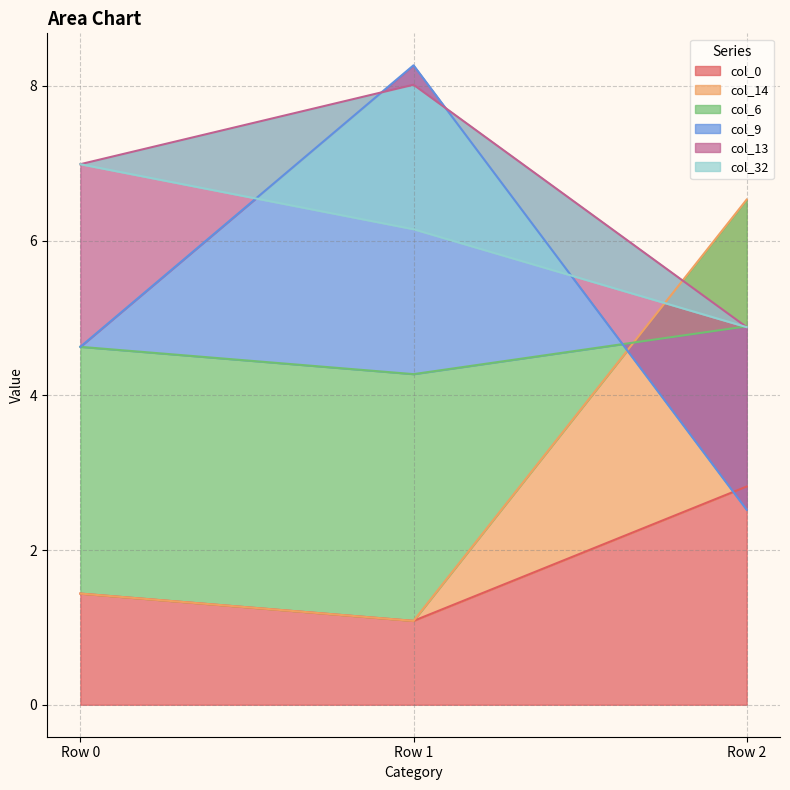

At which category does the chart reach its peak across all series?

Row 1